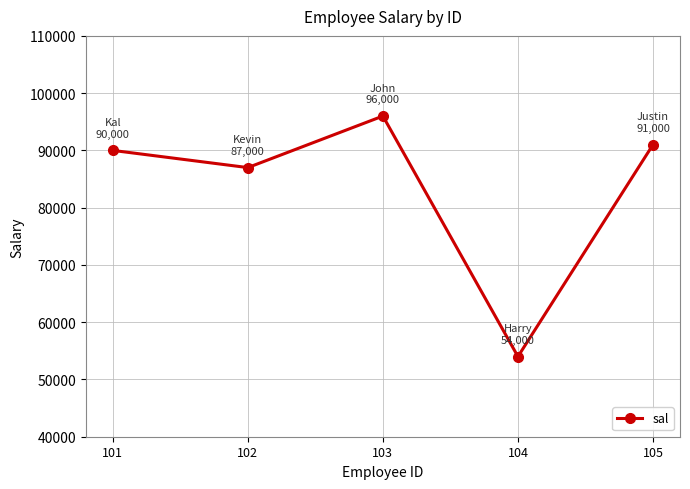

True or false: the data has more than 2 interior local peaks.

False